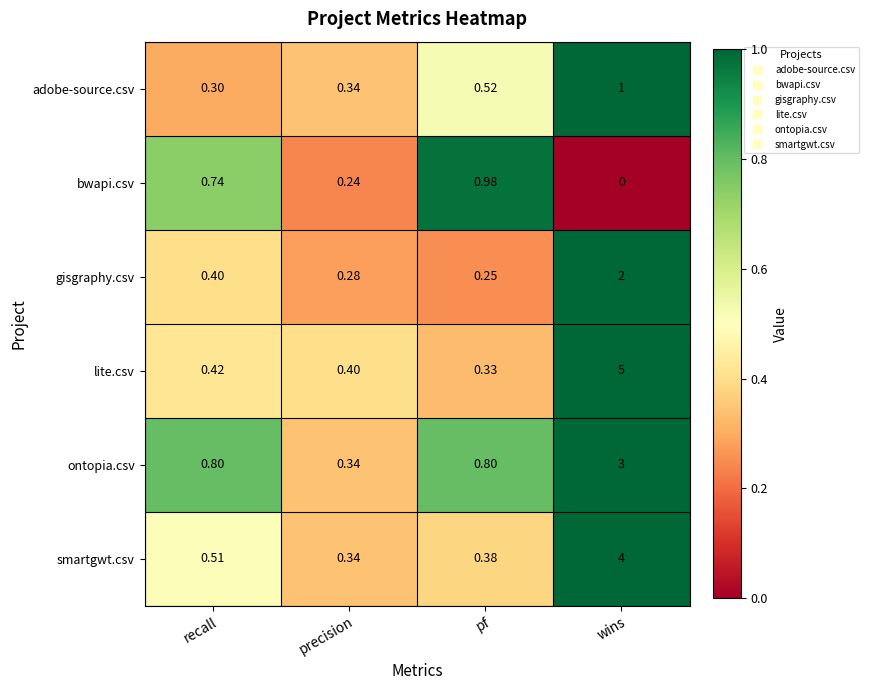

List the series in order of their peak value, lowest first.

bwapi.csv, adobe-source.csv, gisgraphy.csv, ontopia.csv, smartgwt.csv, lite.csv